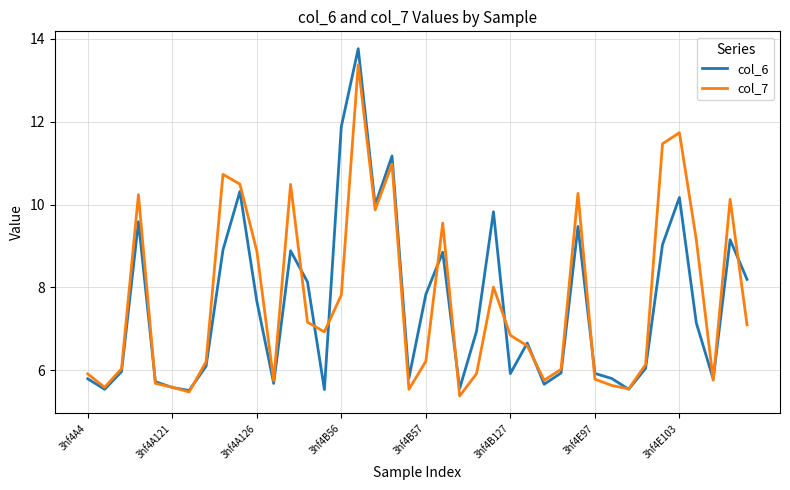

List the series in order of their peak value, lowest first.

col_7, col_6